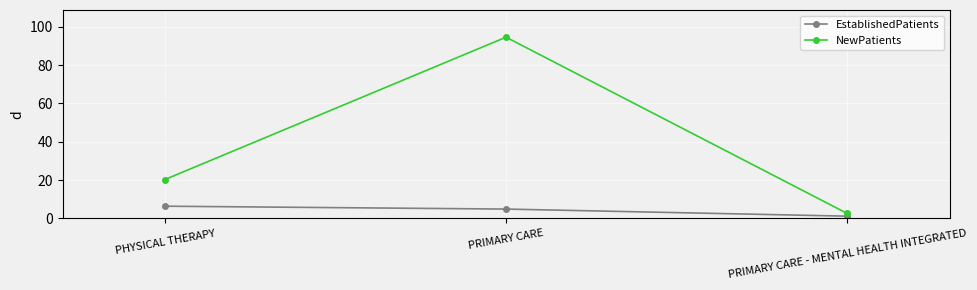

What is the difference between the maximum and minimum values in the EstablishedPatients series?

5.2